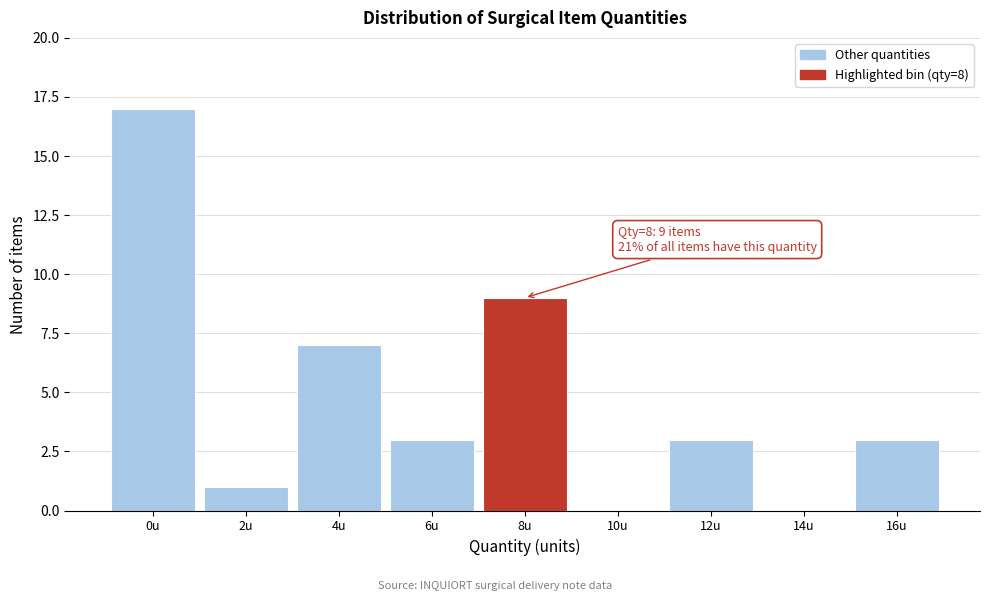

Reading left to right, list all the values displayed in this chart.

0u=17	2u=1	4u=7	6u=3	8u=9	10u=0	12u=3	14u=0	16u=3